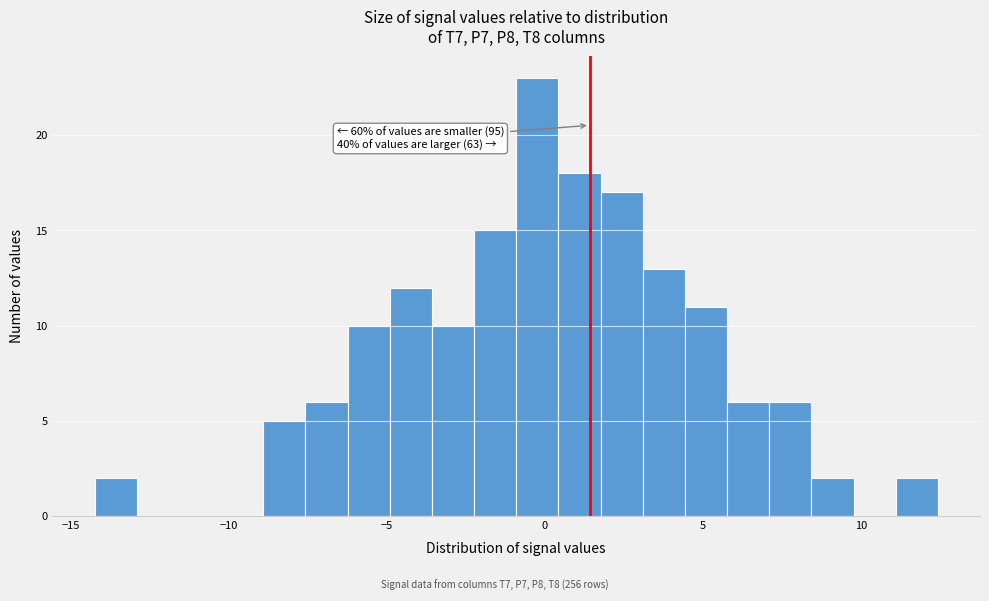

Read against the x-axis, roughly where is the centre of the tallest bar?

0.0